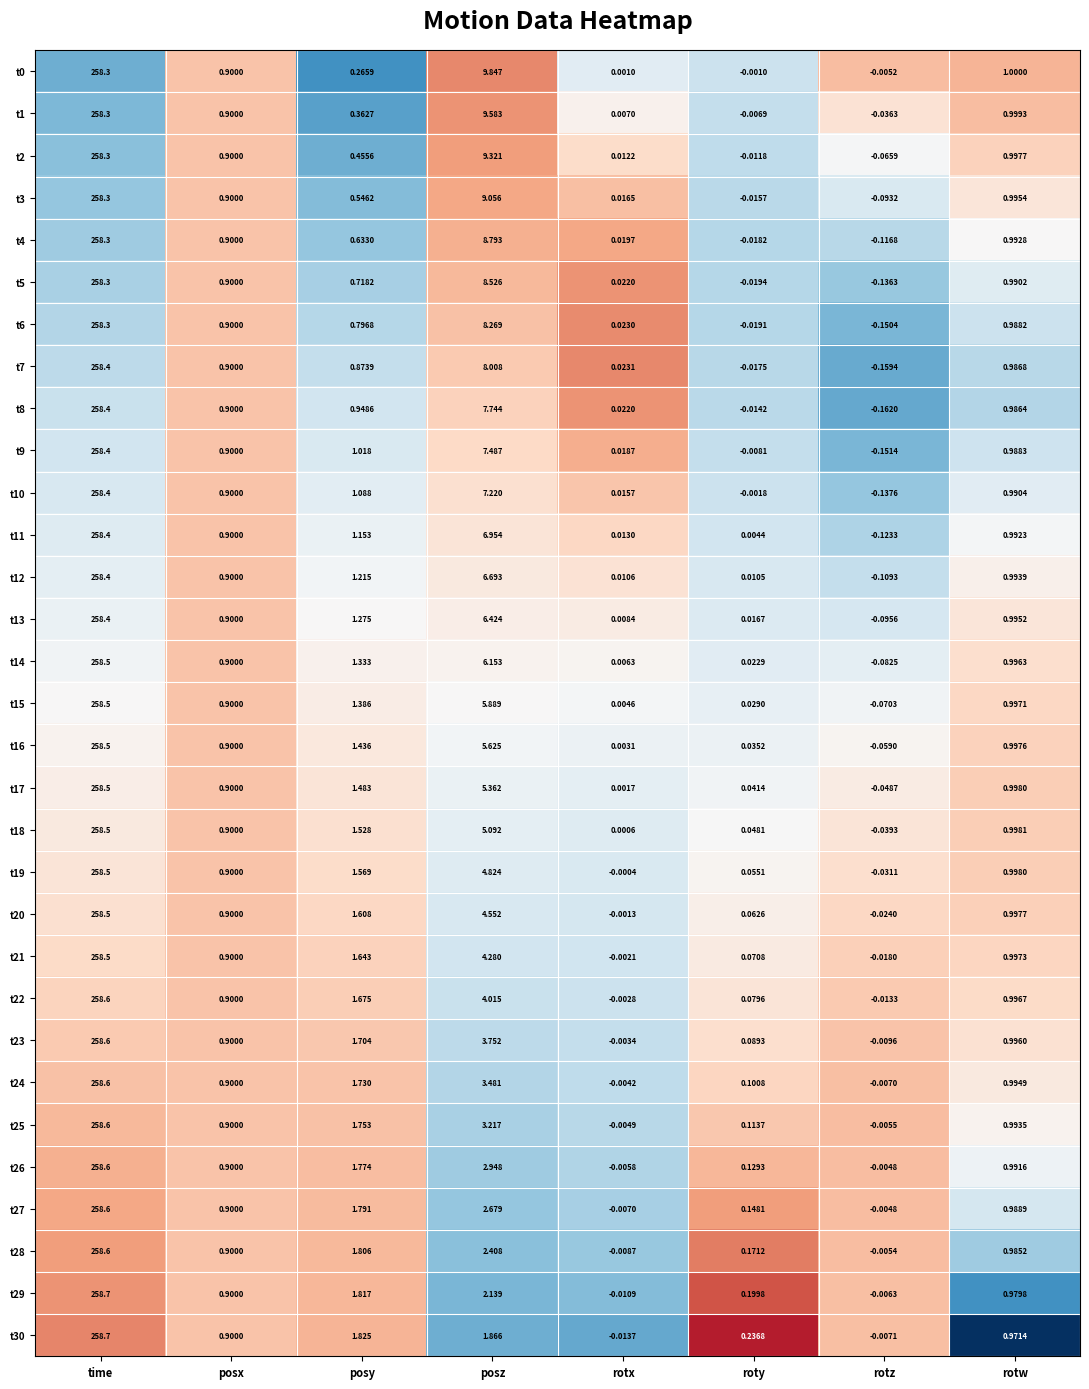

Which category has the lowest value in the t11 series?

rotz